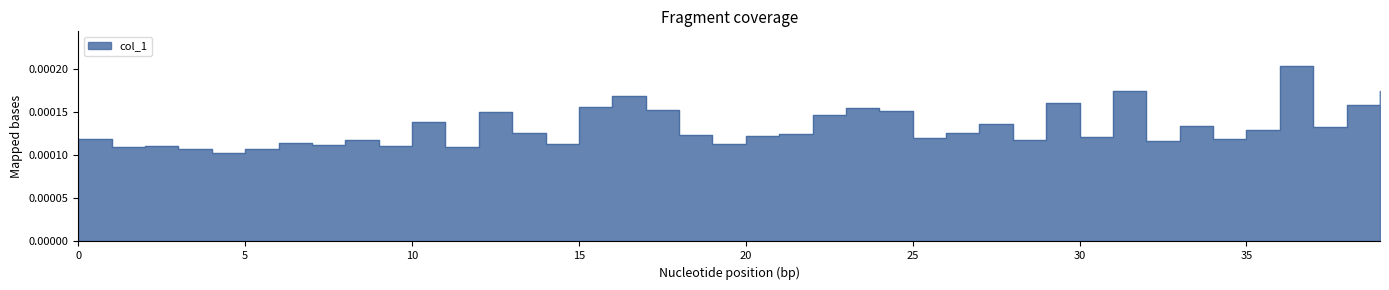

Is it true that the value at 16 is 0.0?

False